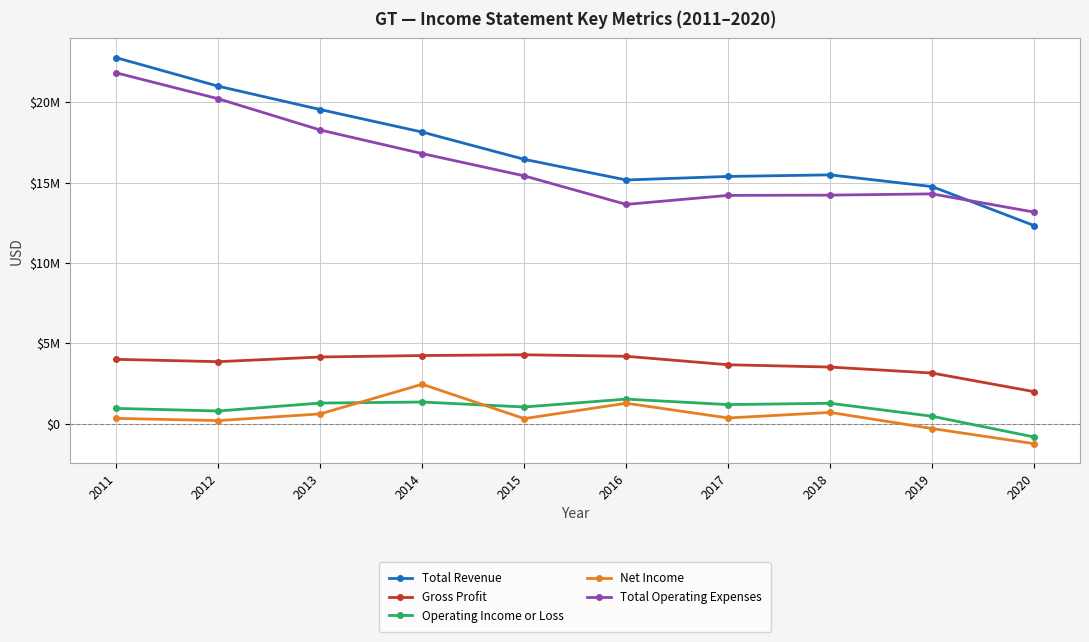

Where is Gross Profit nearest to the value 3131500?

2019